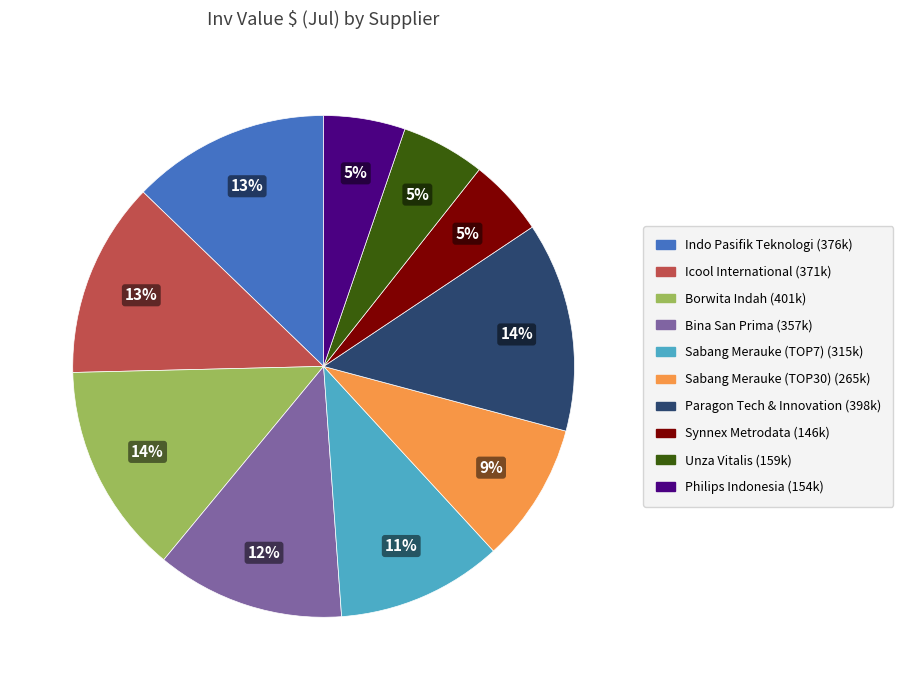

Does any single category account for the majority?

No